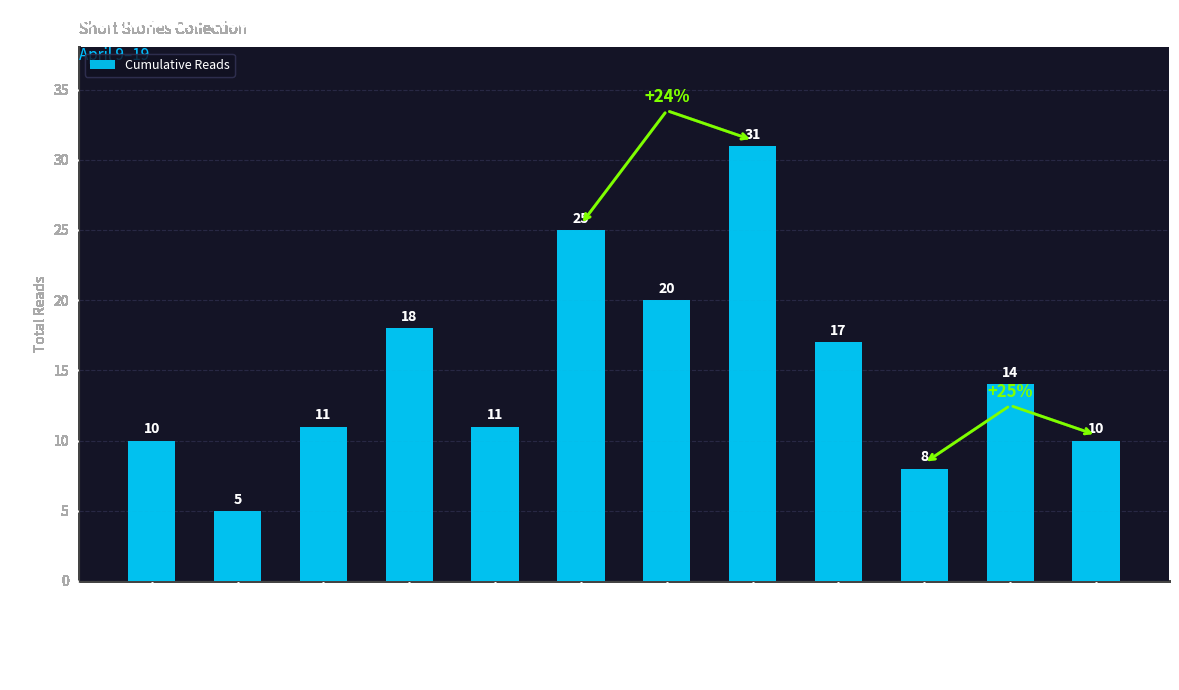

What is the approximate value at Л.Ю.К., to the nearest 5?

15